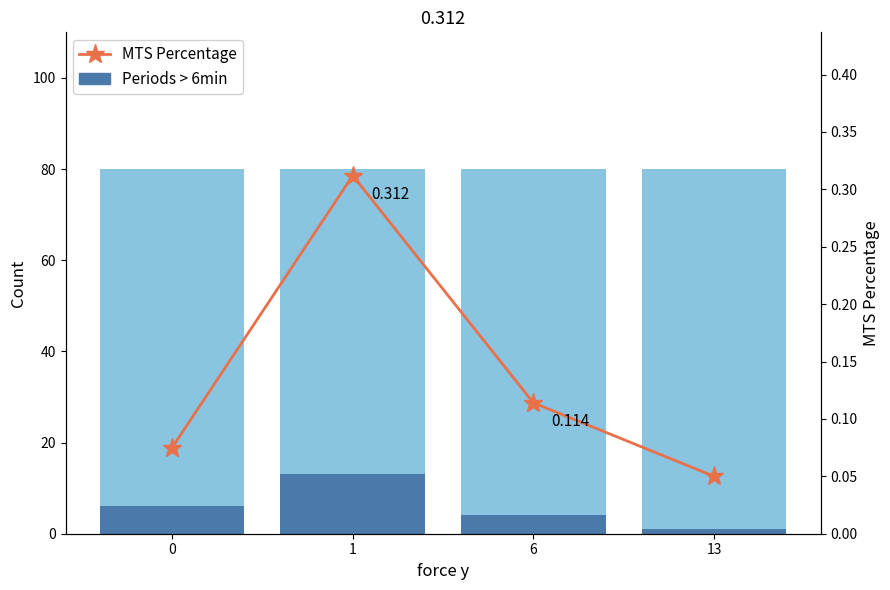

Count the Periods > 6min values in the range 4 to 13.

3